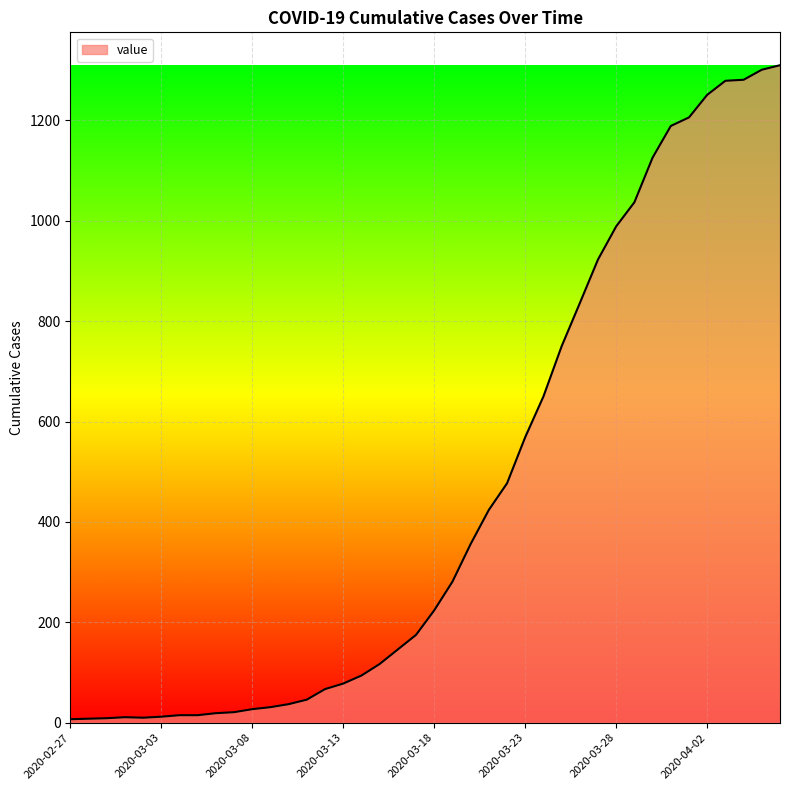

What is the difference between the maximum and minimum values?

1303